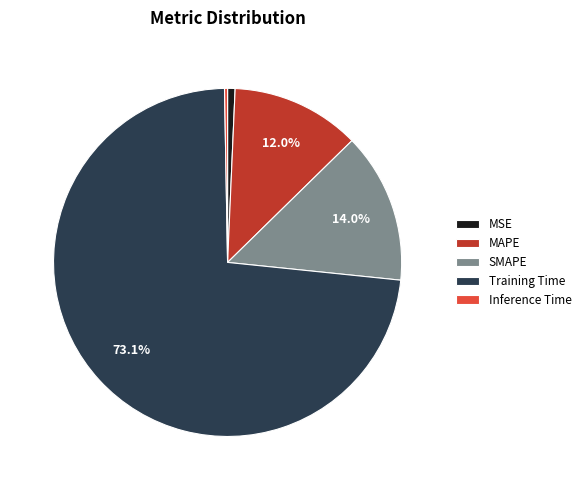

Does Training Time account for over 50% of the chart?

Yes